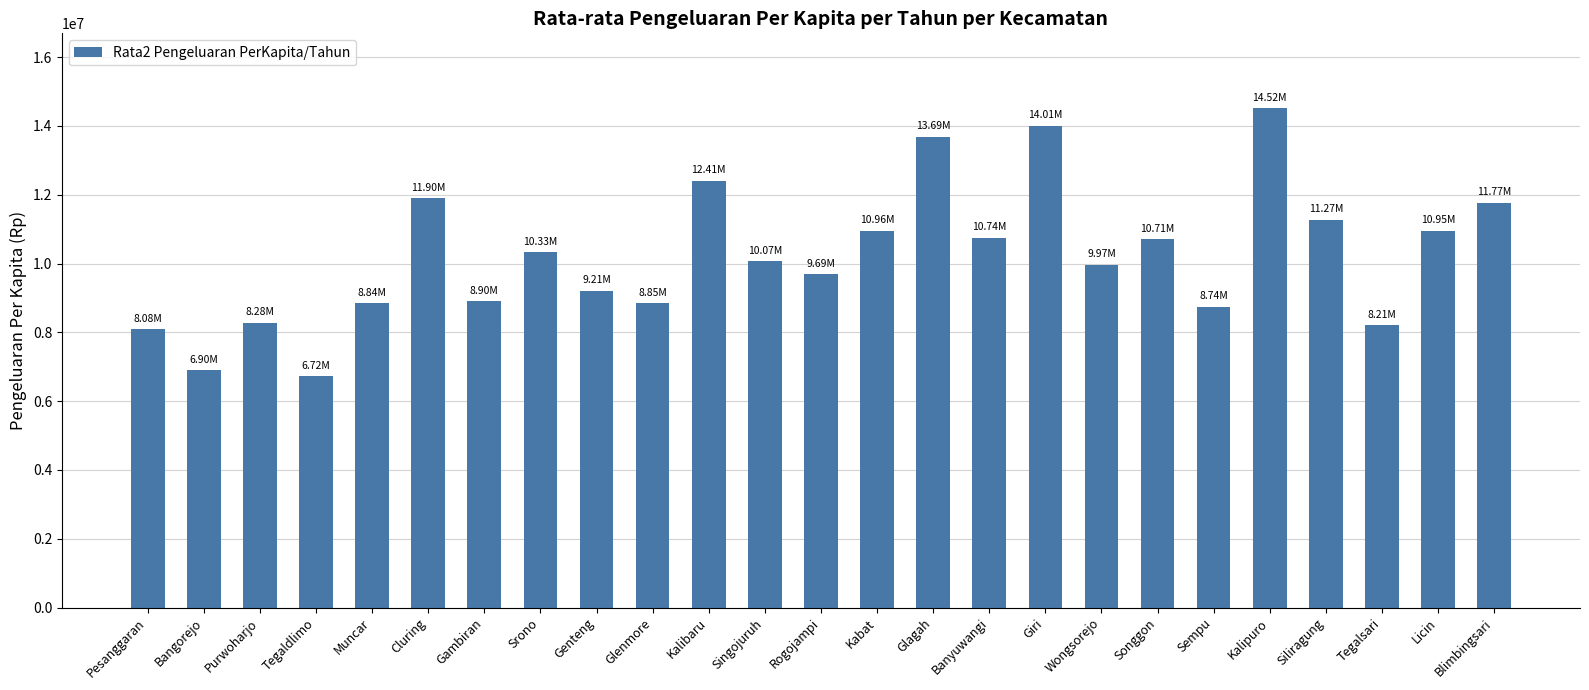

What is the average value?

10229223